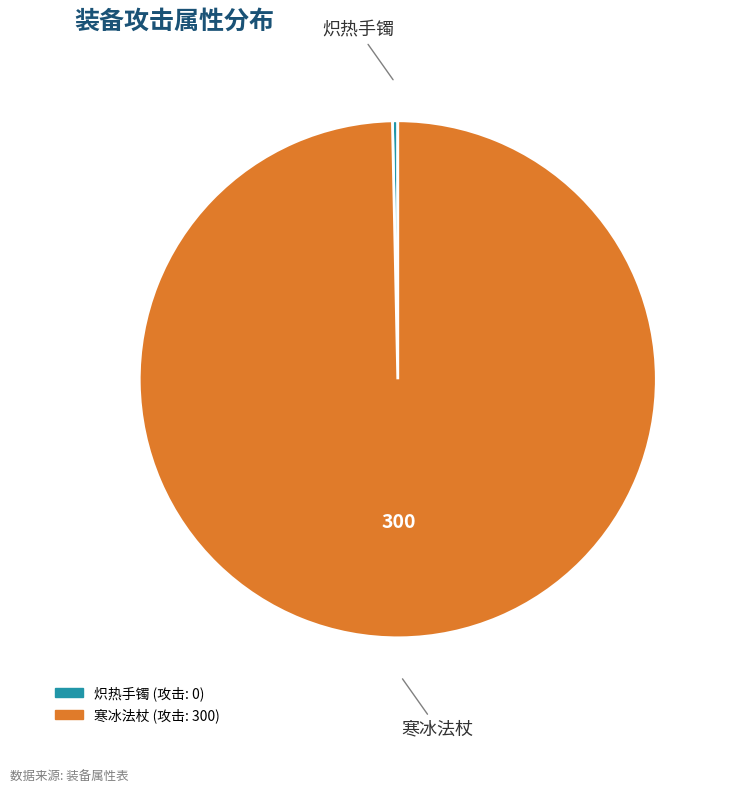

What is the majority slice?

寒冰法杖